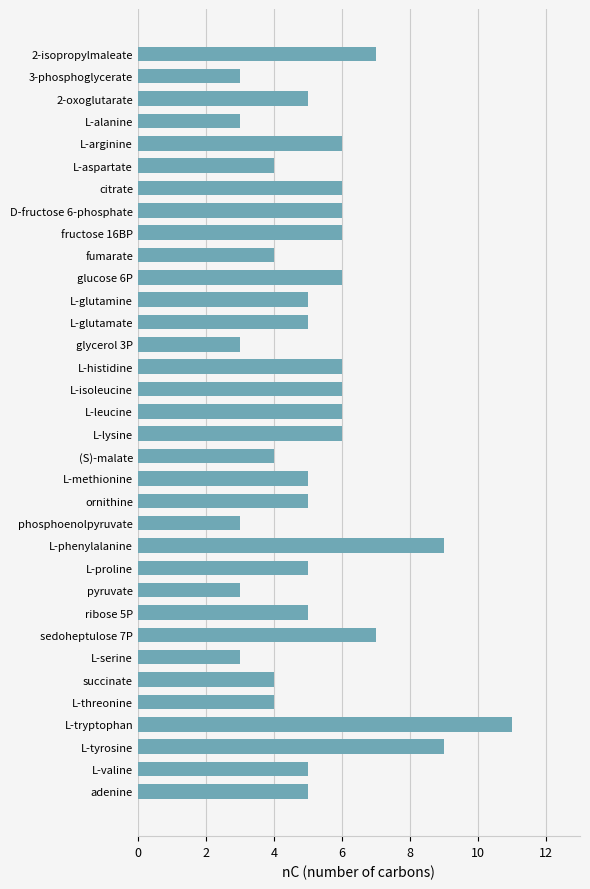

What is the average value?

5